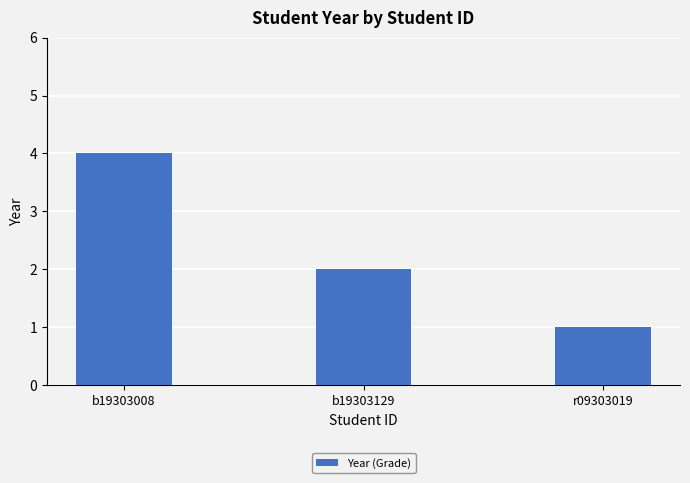

What is the minimum value shown in the chart?

1